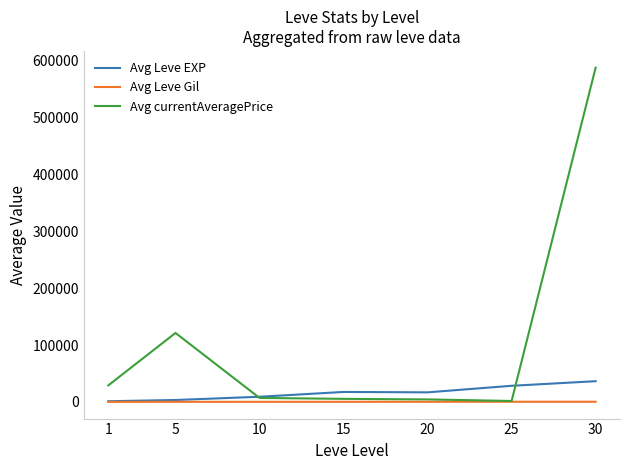

At which category is the sum across all series the highest?

30